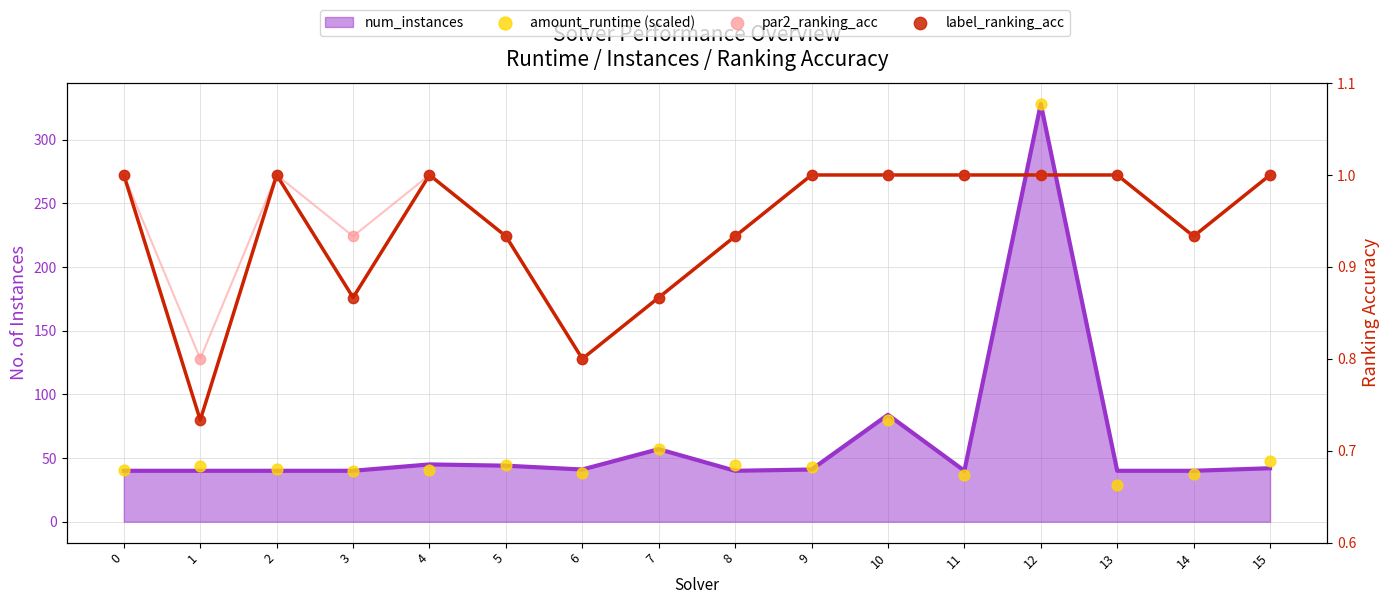

Which series has the widest spread of Y values?

amount_runtime (scaled)